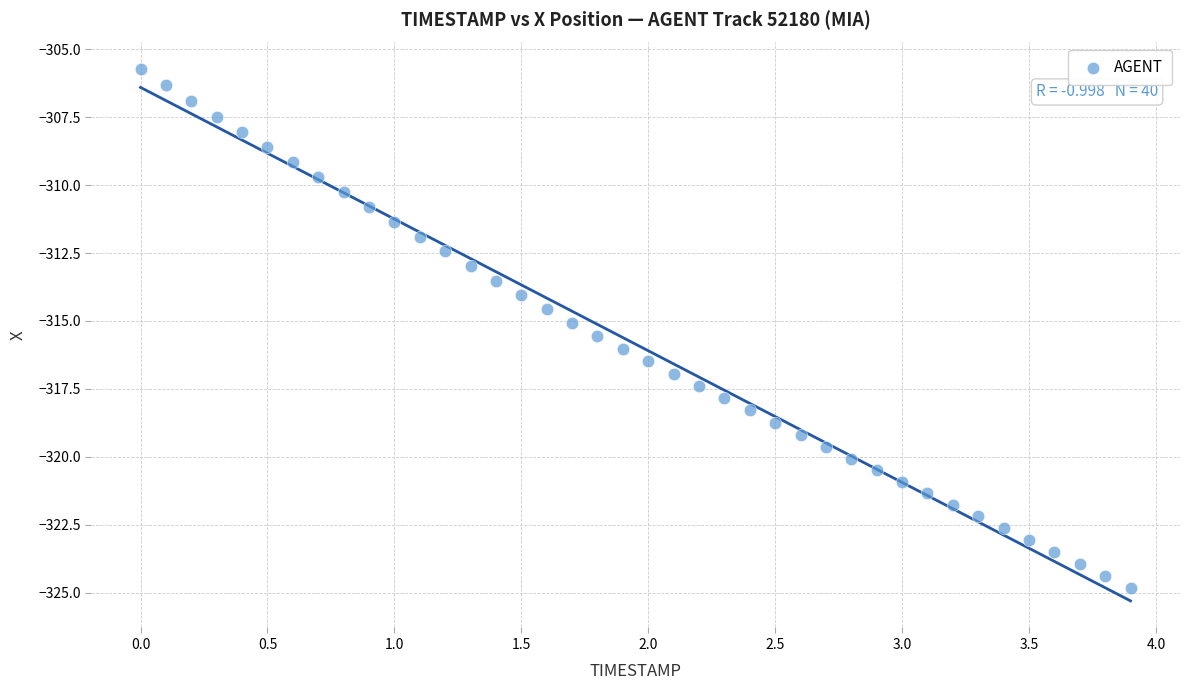

What is the range of Y values (max minus min)?

19.1